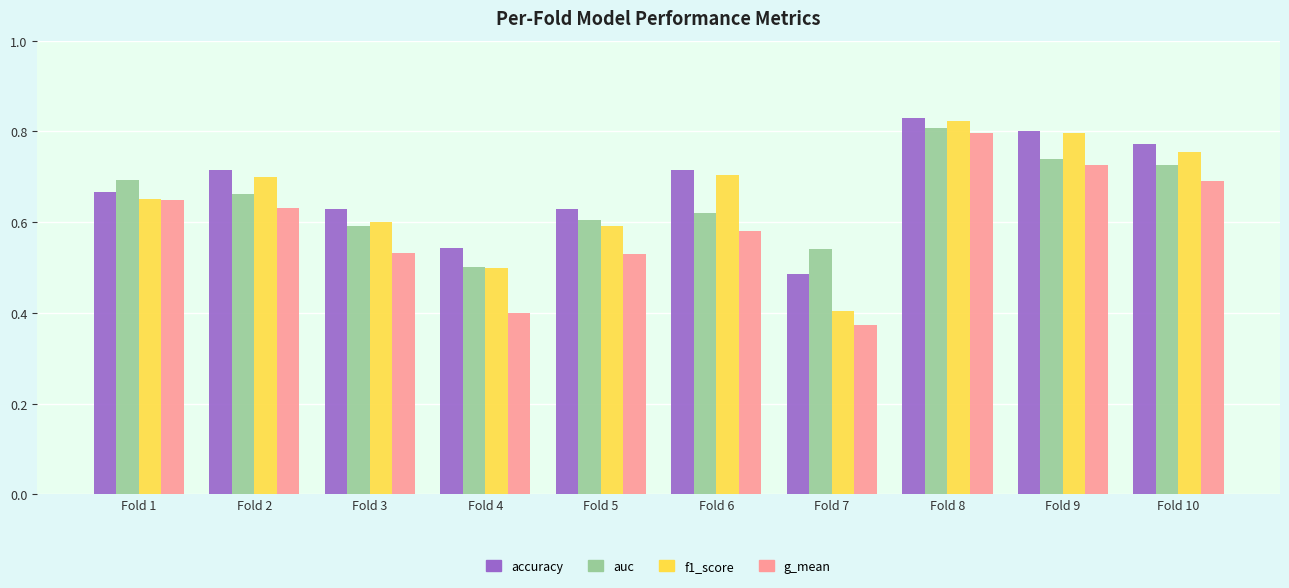

At how many categories does at least one series exceed 0?

10